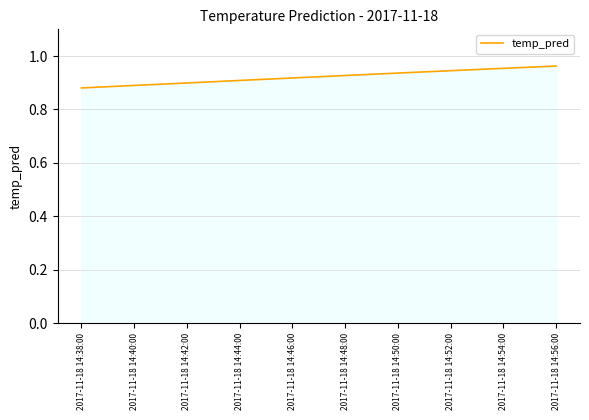

True or false: the data shows 0.9 at 2017-11-18 14:42:00.

True